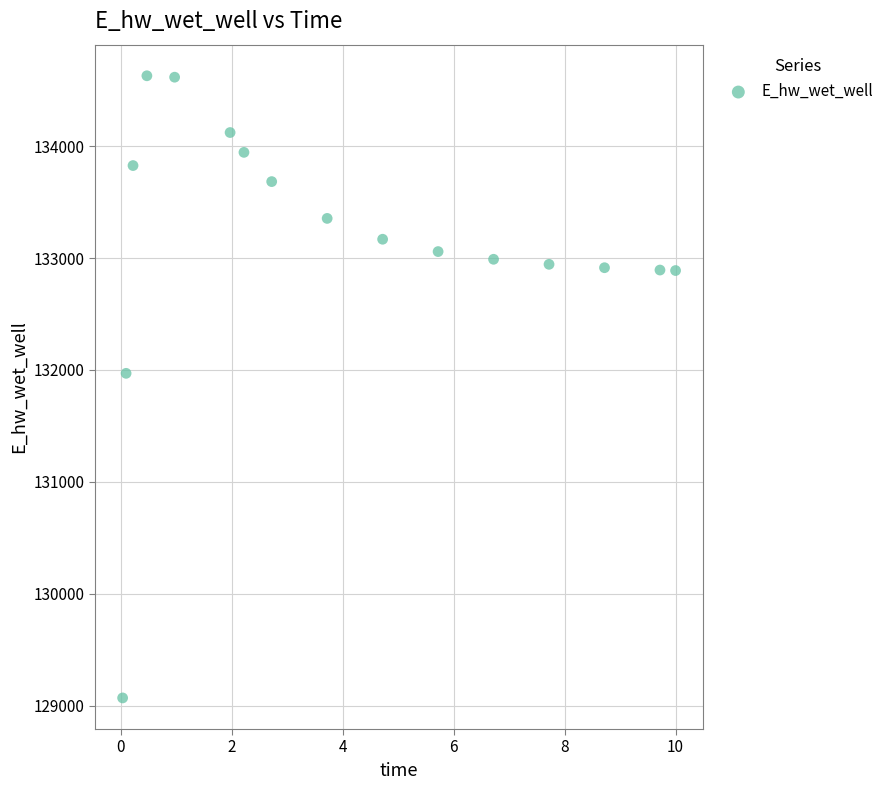

What Y value in the scatter plot is closest to 131849?

131970.1